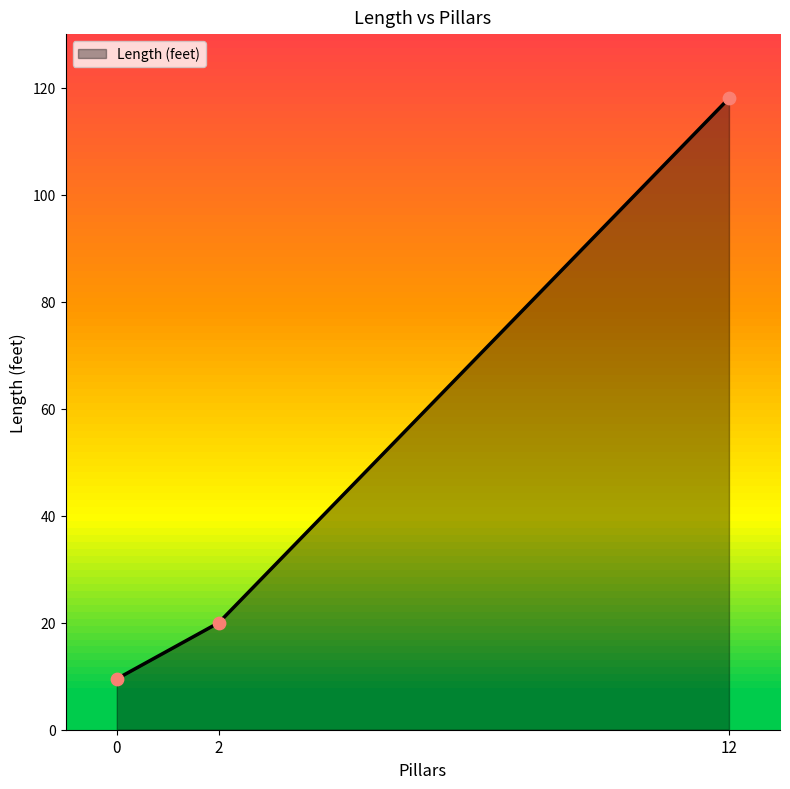

Between 12 and 2, which is larger?

12